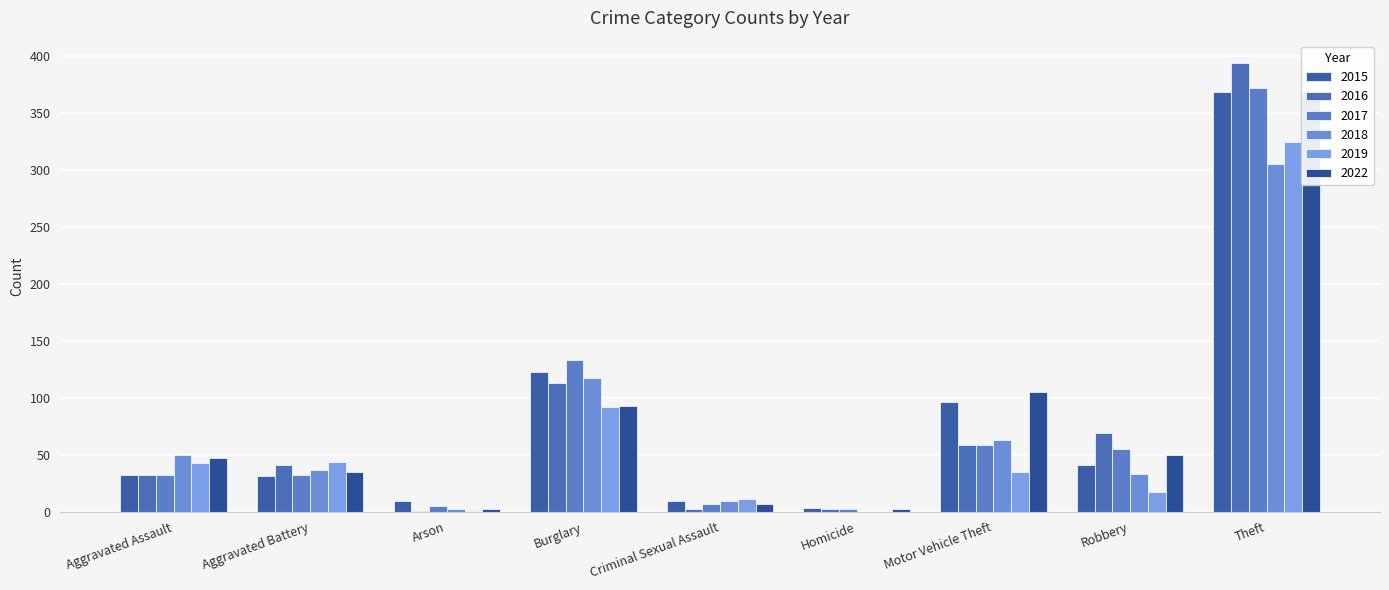

Reading left to right, transcribe all the data shown in this chart.

2015: 32	31	9	123	9	3	96	41	369
2016: 32	41	1	113	2	2	59	69	394
2017: 32	32	5	133	7	2	59	55	372
2018: 50	37	2	117	9	0	63	33	305
2019: 43	44	1	92	11	0	35	17	325
2022: 47	35	2	93	7	2	105	50	369